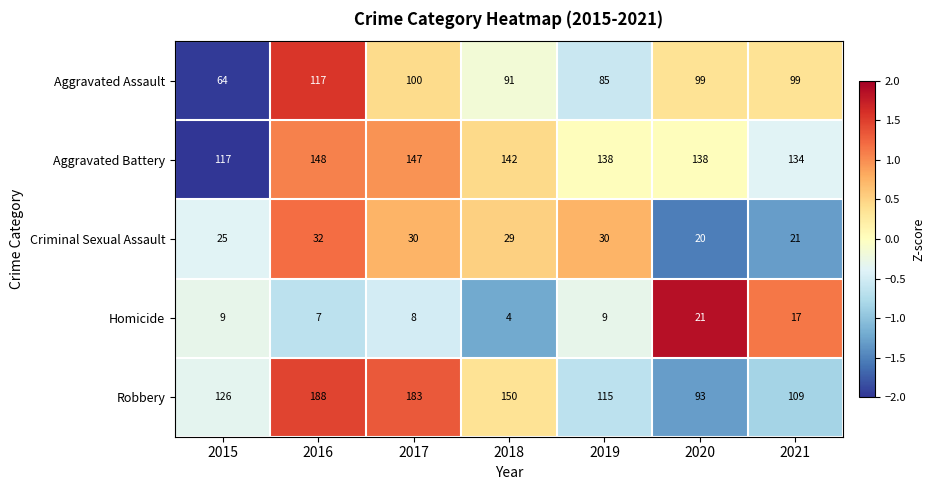

What is the maximum value shown in the chart?

188